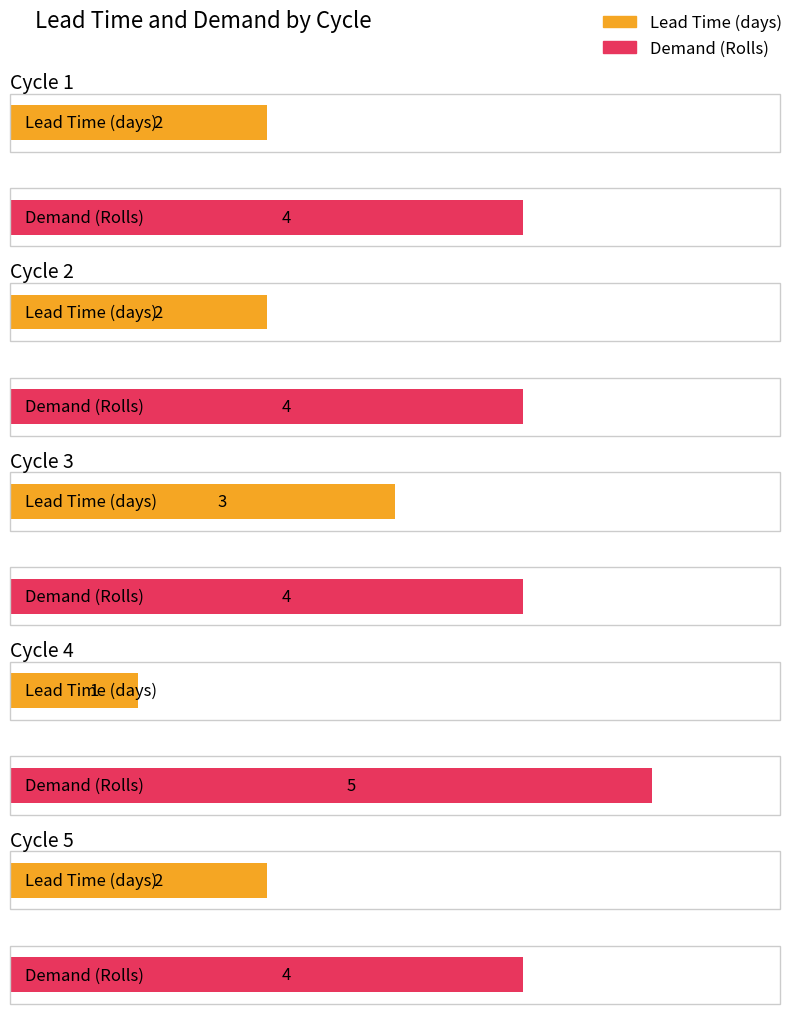

Does the chart contain any negative values?

No